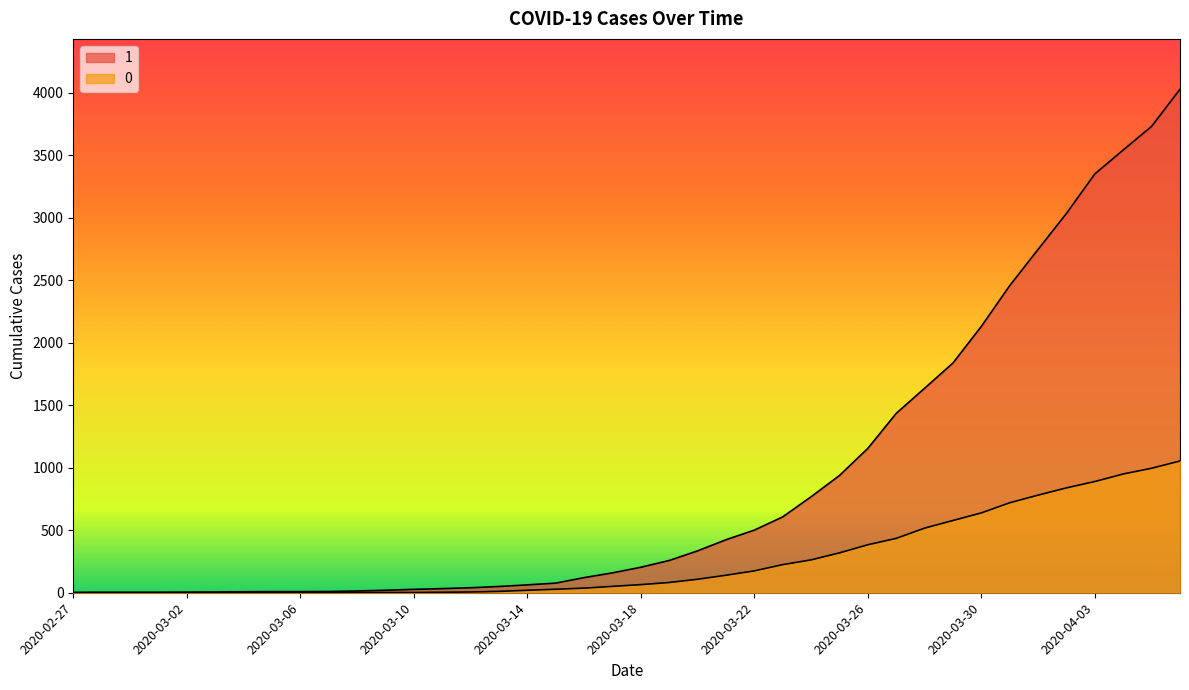

What is the label of the 20th point from the right?

2020-03-18